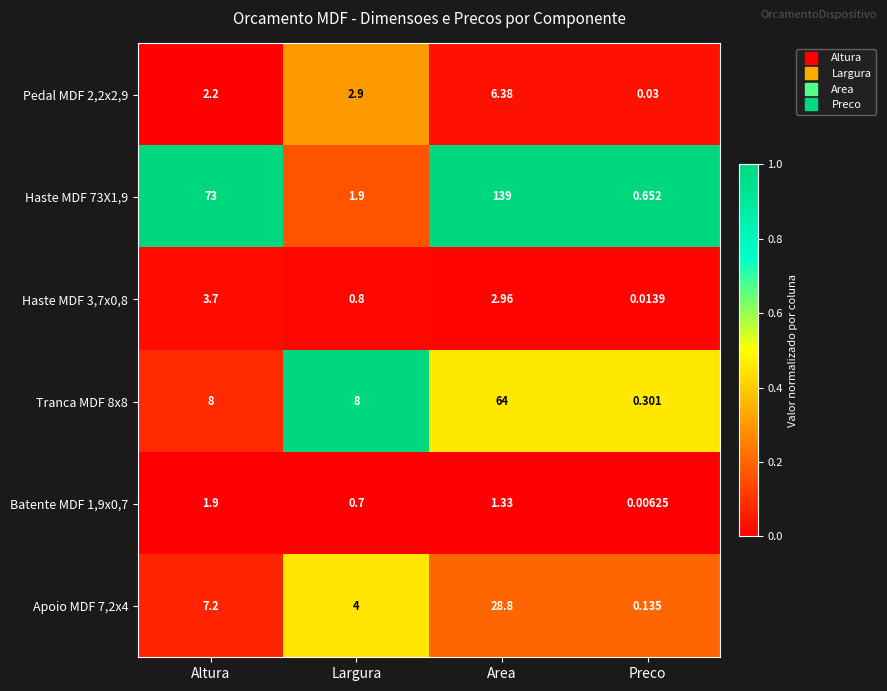

At which label is Haste MDF 3,7x0,8 closest to 1?

Largura